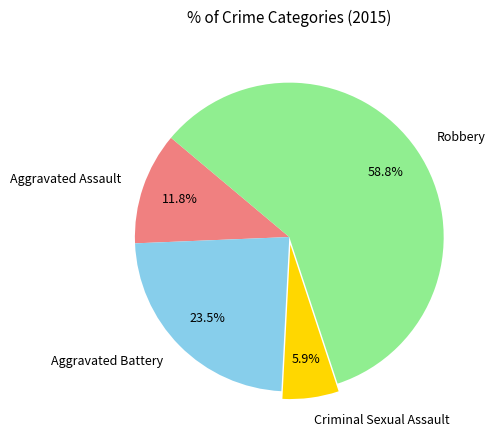

What is the majority slice?

Robbery